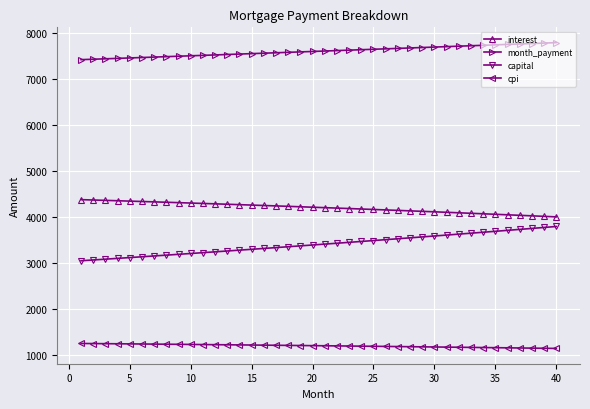

What is the maximum value shown in the chart?

7800.9